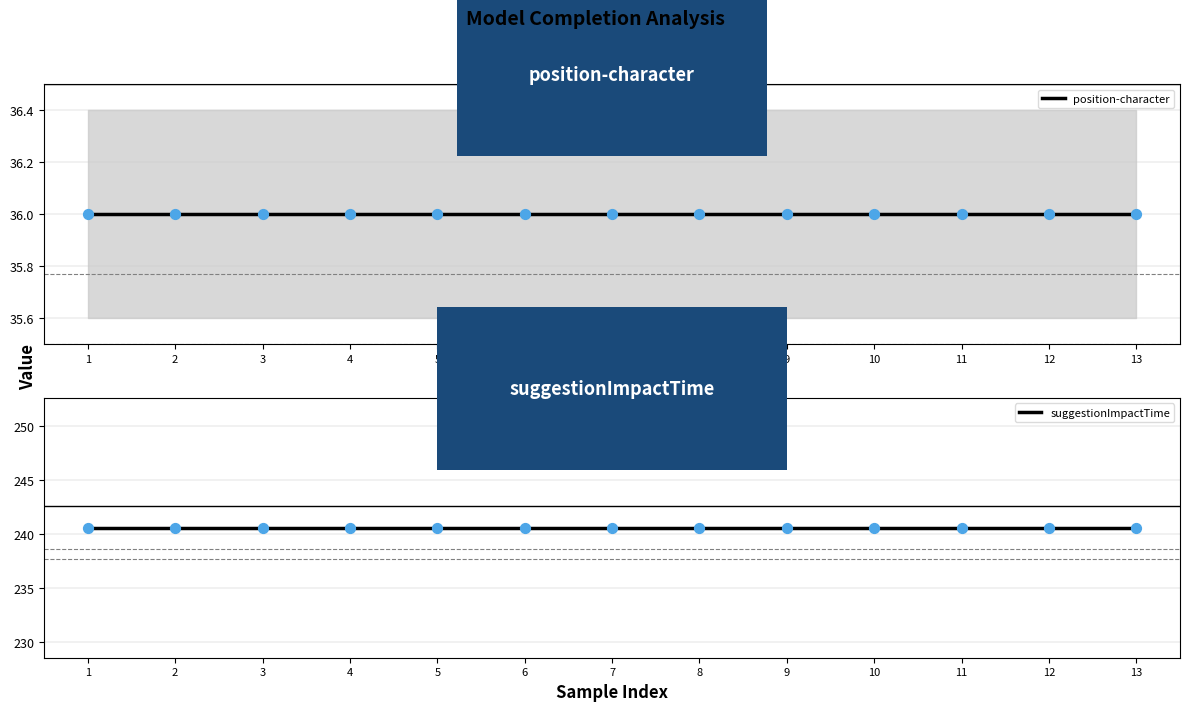

At which category is the sum across all series the highest?

1